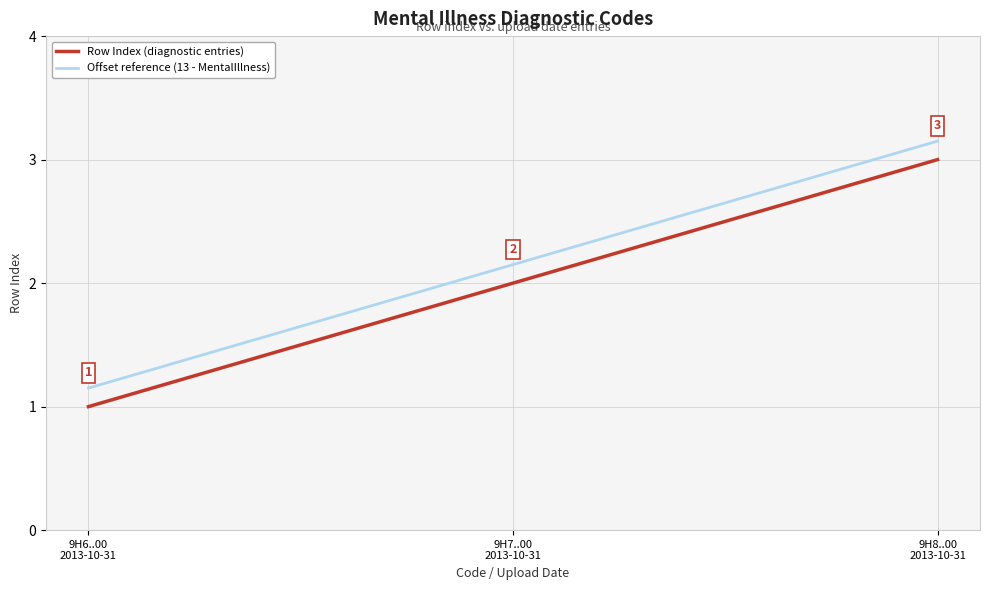

At which label does Row Index (diagnostic entries) reach its minimum?

9H6..00
2013-10-31